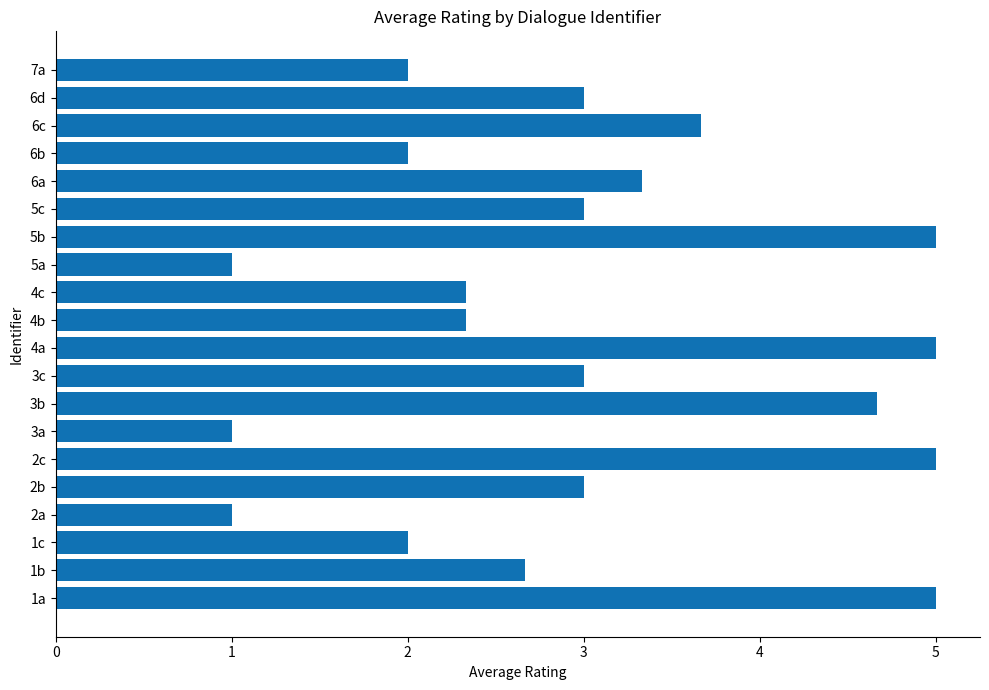

What is the difference between the maximum and minimum values?

4.0